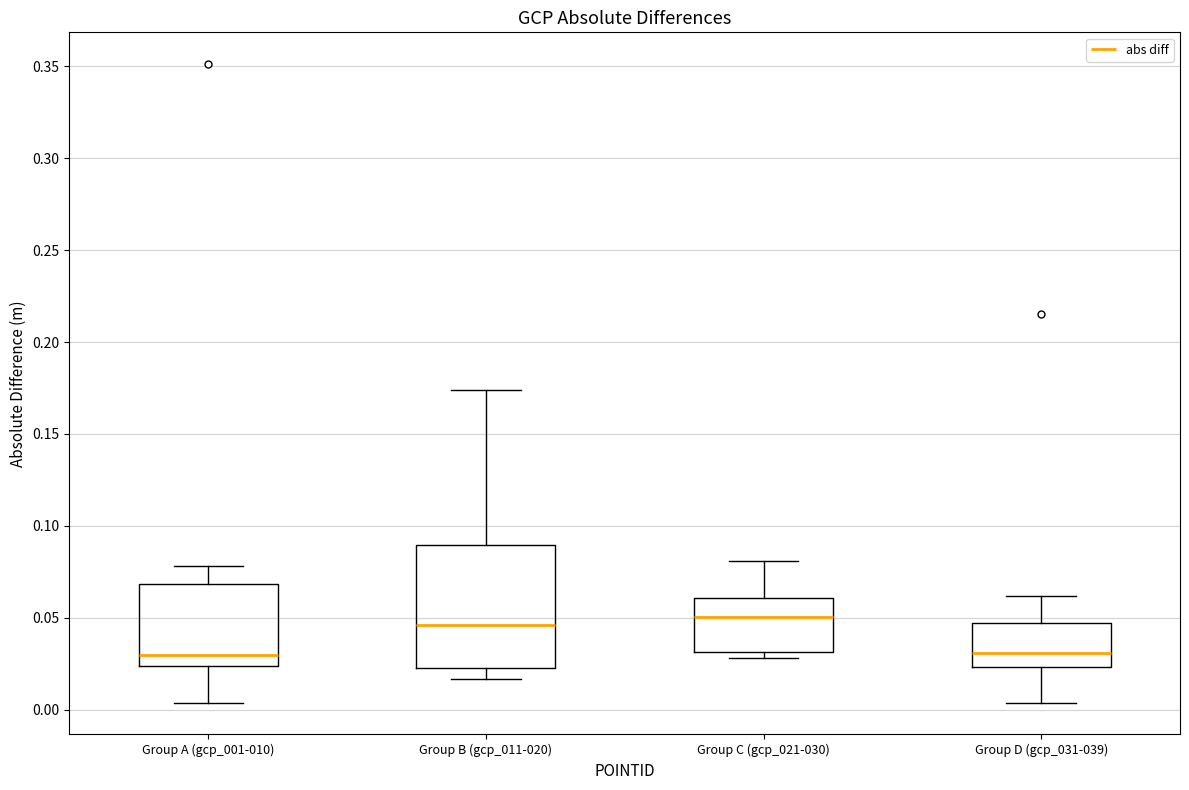

Where is the upper edge of the box for Group B (gcp_011-020) on the y-axis? The values are not printed on the chart, so give them approximately, as read against the axis.

0.090